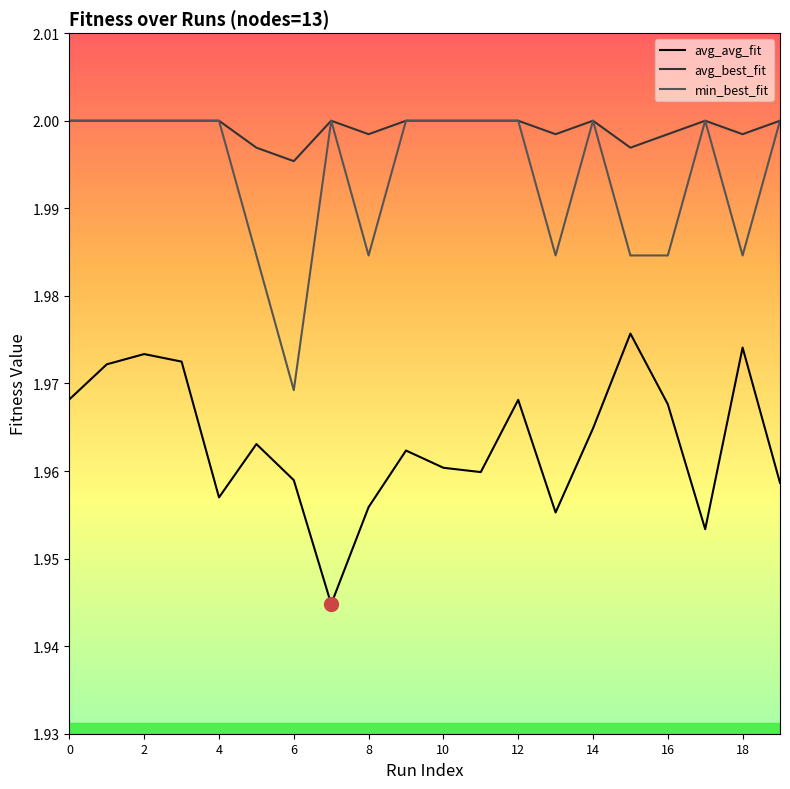

Is this an area chart (filled region under the line)?

No